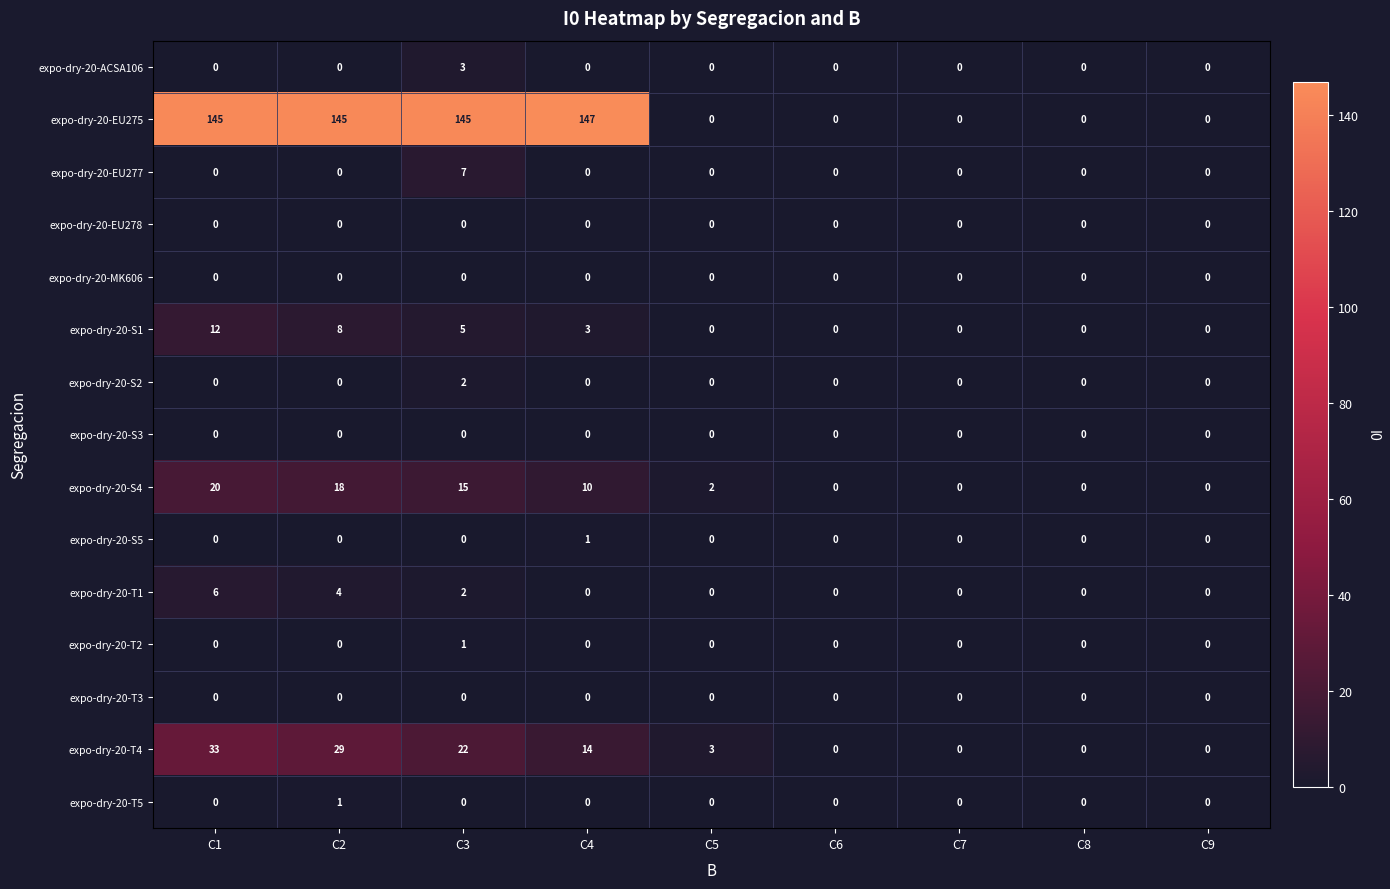

What is the spread (max minus min) of values at C3?

145